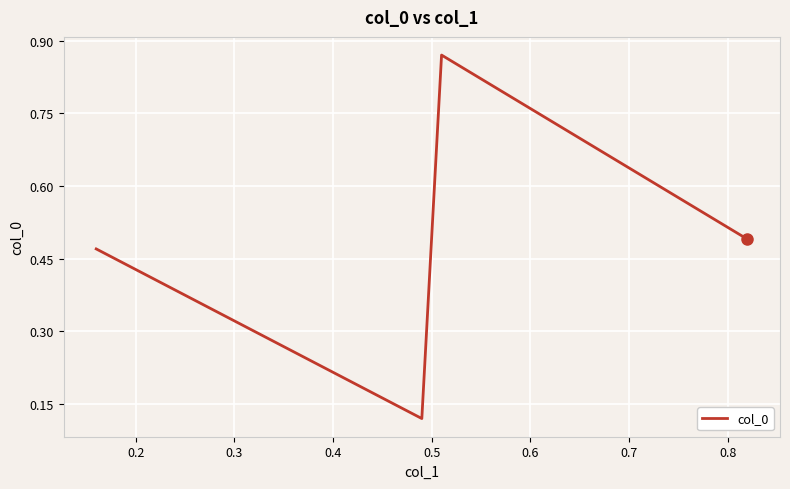

True or false: there are more than 2 points higher than both neighbors.

False